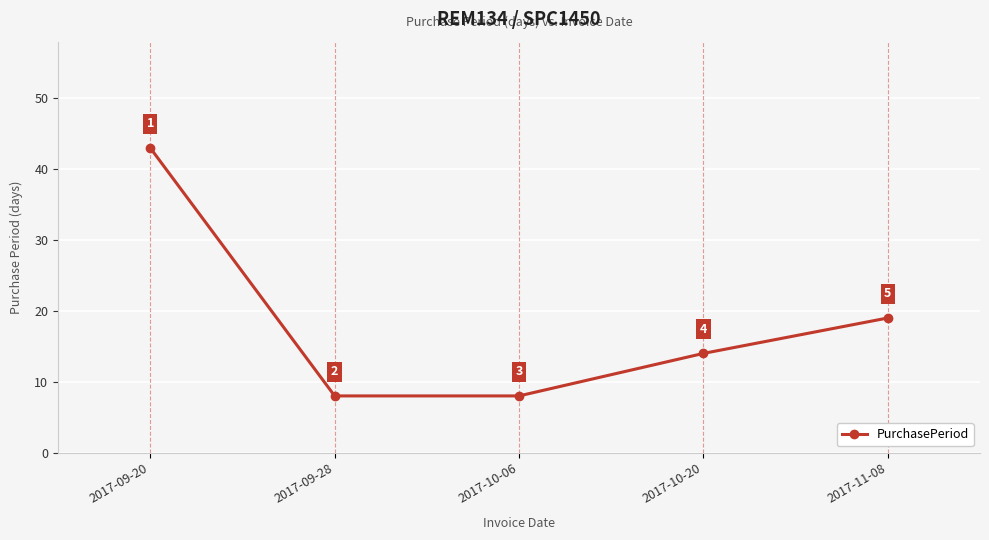

What is the ratio of the value at 2017-09-28 to the value at 2017-11-08?

0.4